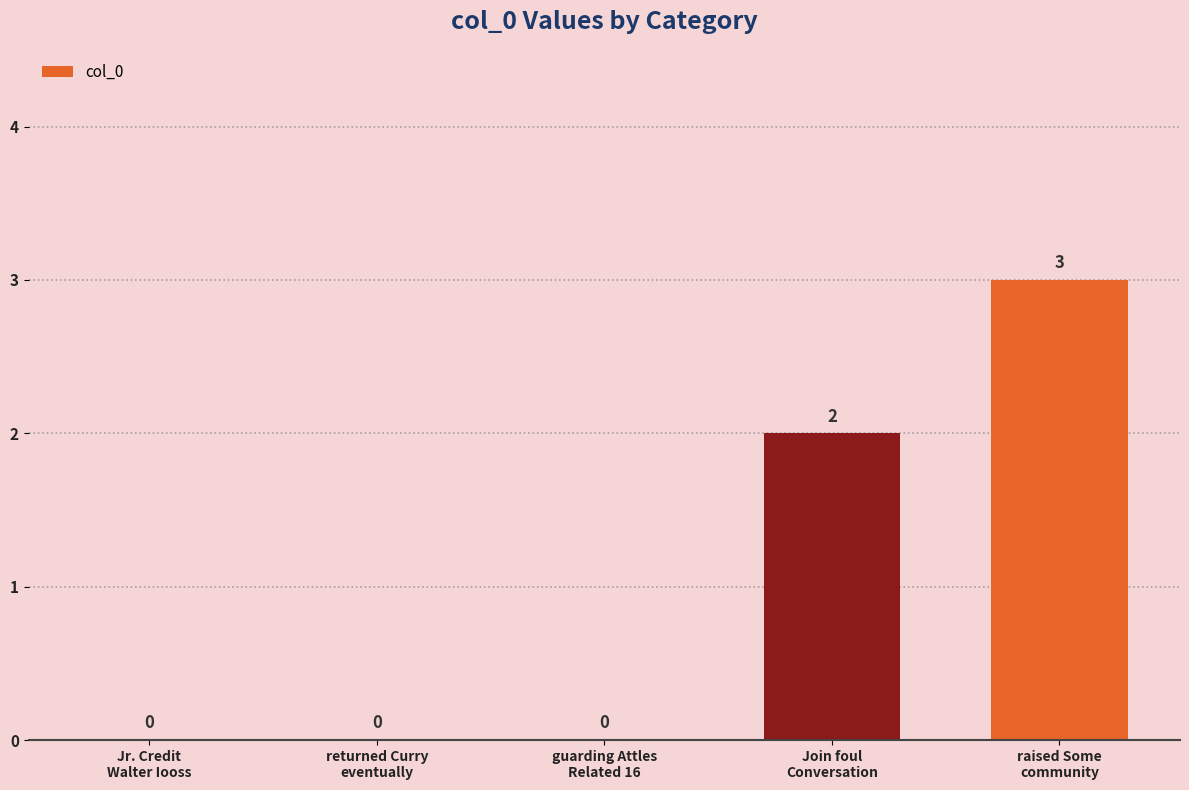

What is the average value?

1